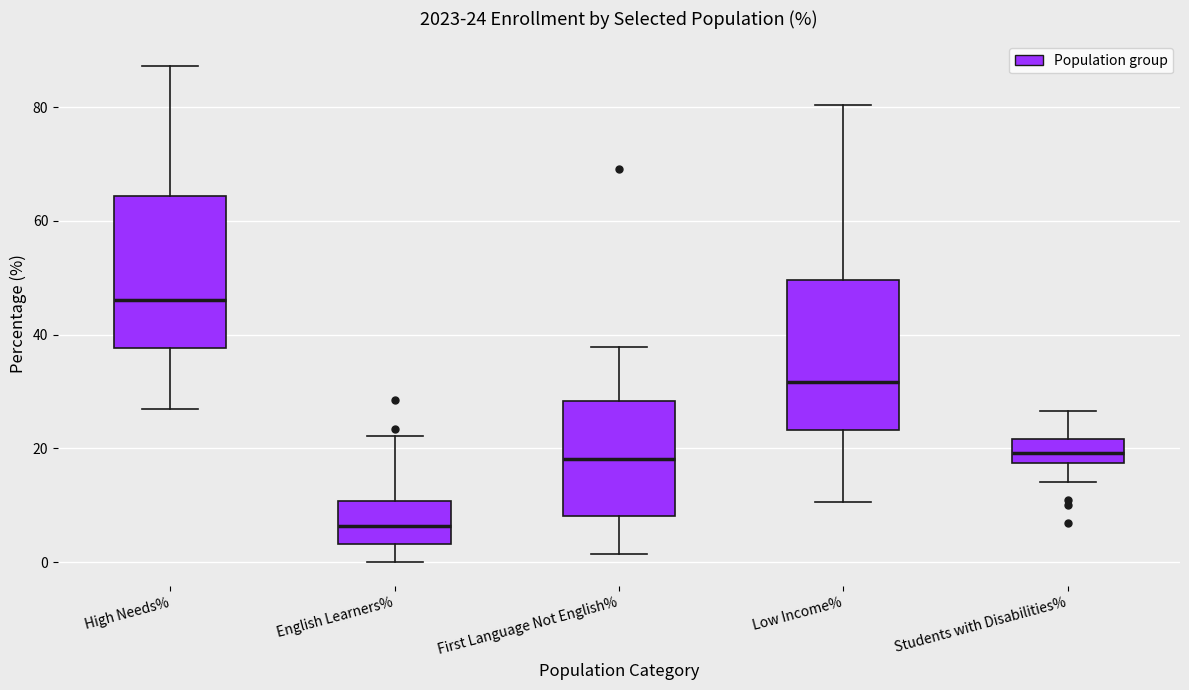

Which box's median line is the highest?

High Needs%